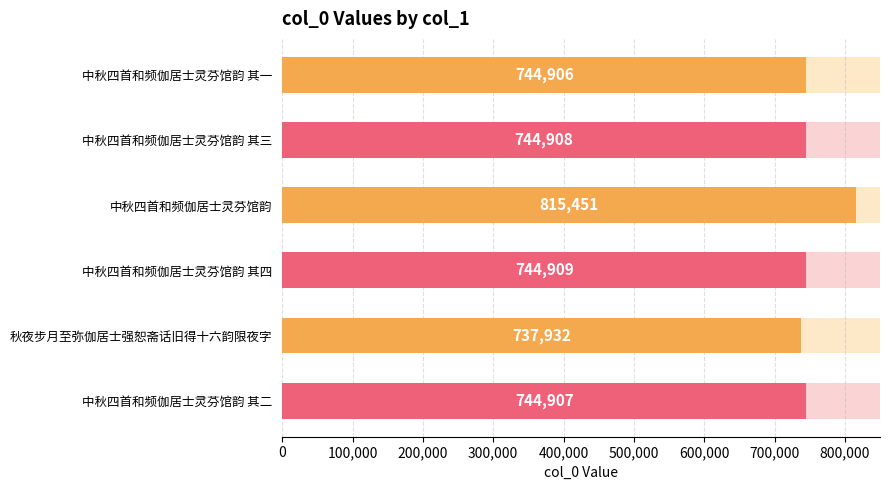

What is the minimum value shown in the chart?

737932